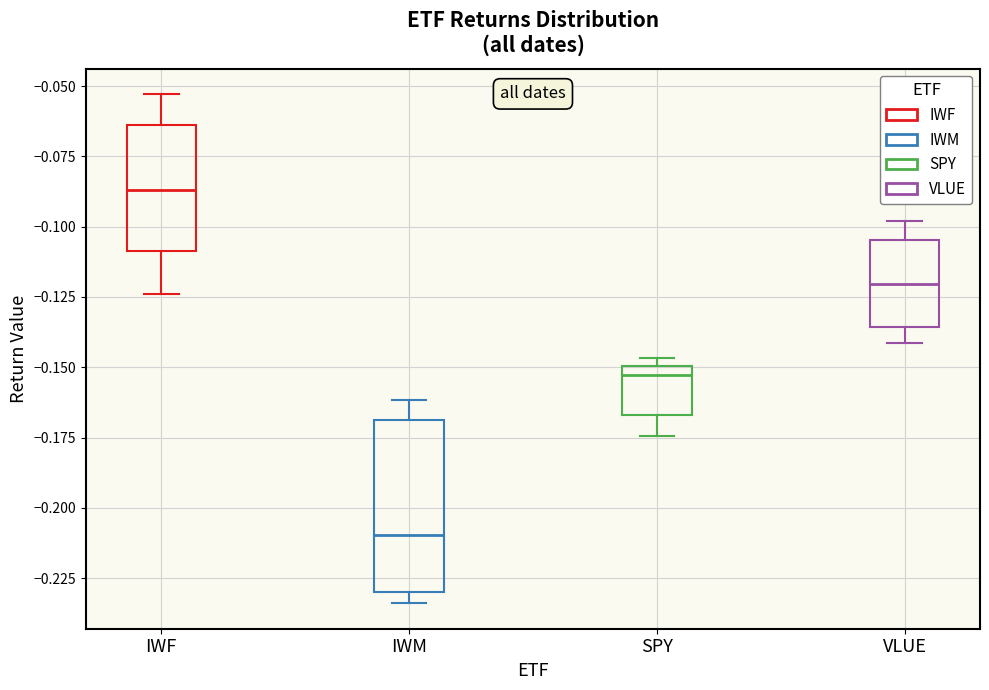

Reading left to right, read every box against the y-axis: the position of its median line, the range the box covers, and the ends of its whiskers. The values are not printed on the chart, so give them approximately, as read against the axis.

IWF: median -0.085, box -0.110 to -0.065, whiskers -0.125 to -0.055
IWM: median -0.210, box -0.230 to -0.170, whiskers -0.235 to -0.160
SPY: median -0.155, box -0.165 to -0.150, whiskers -0.175 to -0.145
VLUE: median -0.120, box -0.135 to -0.105, whiskers -0.140 to -0.100